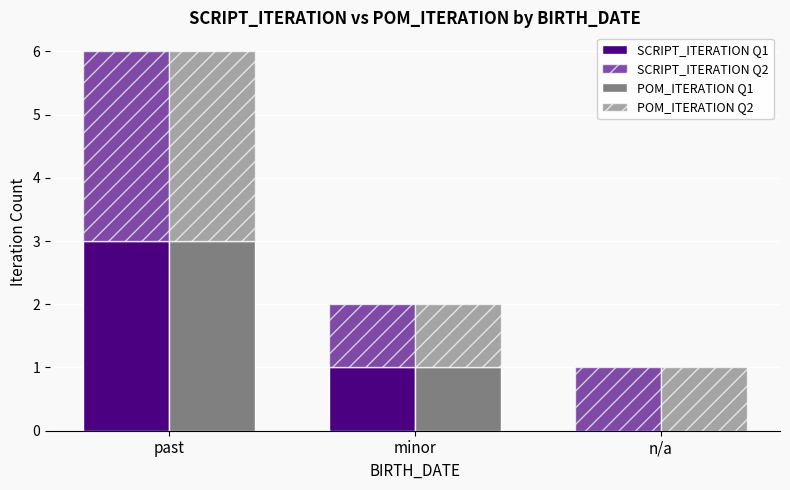

At which category does the chart reach its peak across all series?

past